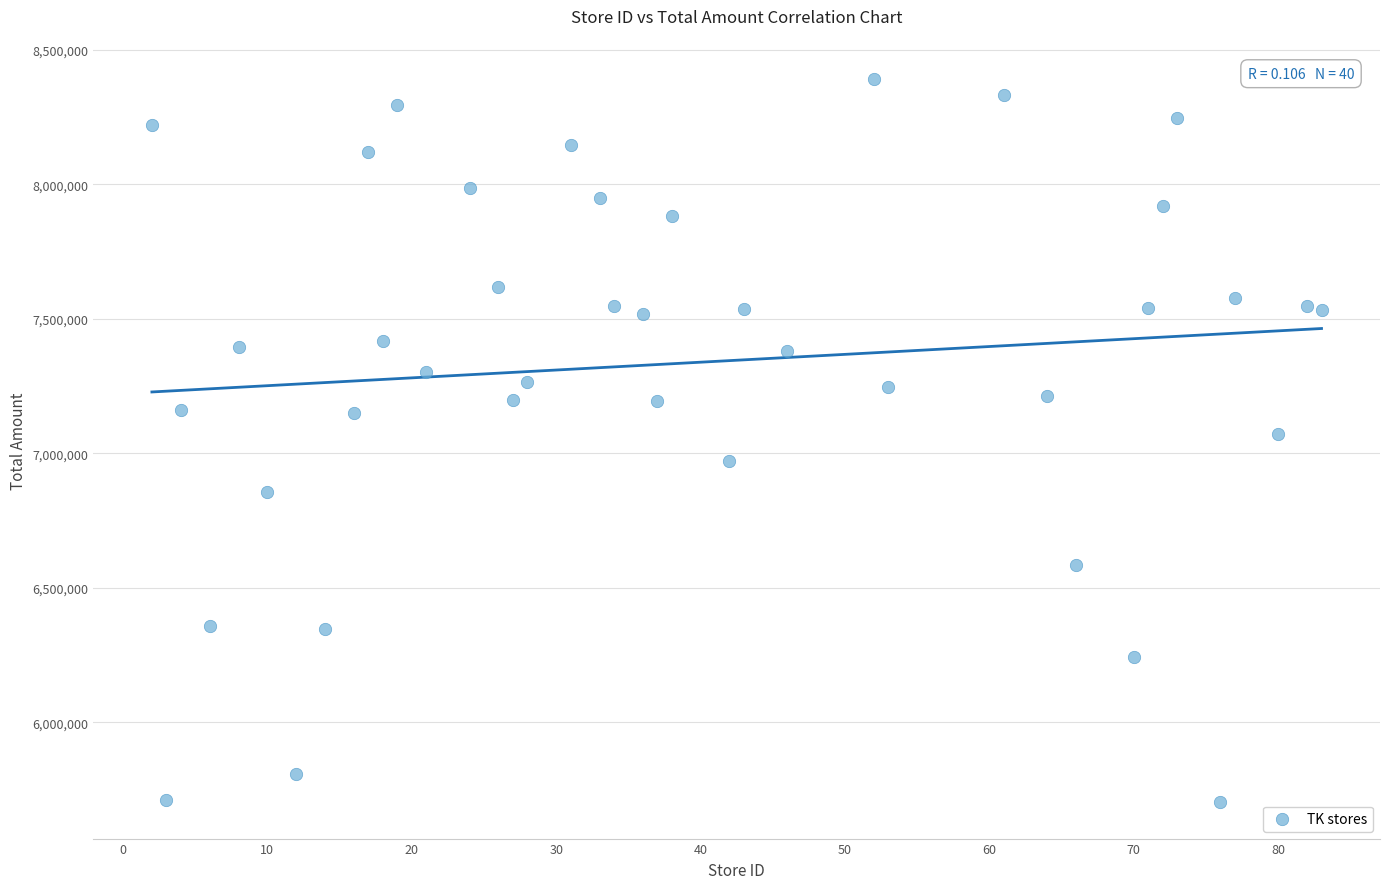

What is the range of X values (max minus min)?

81